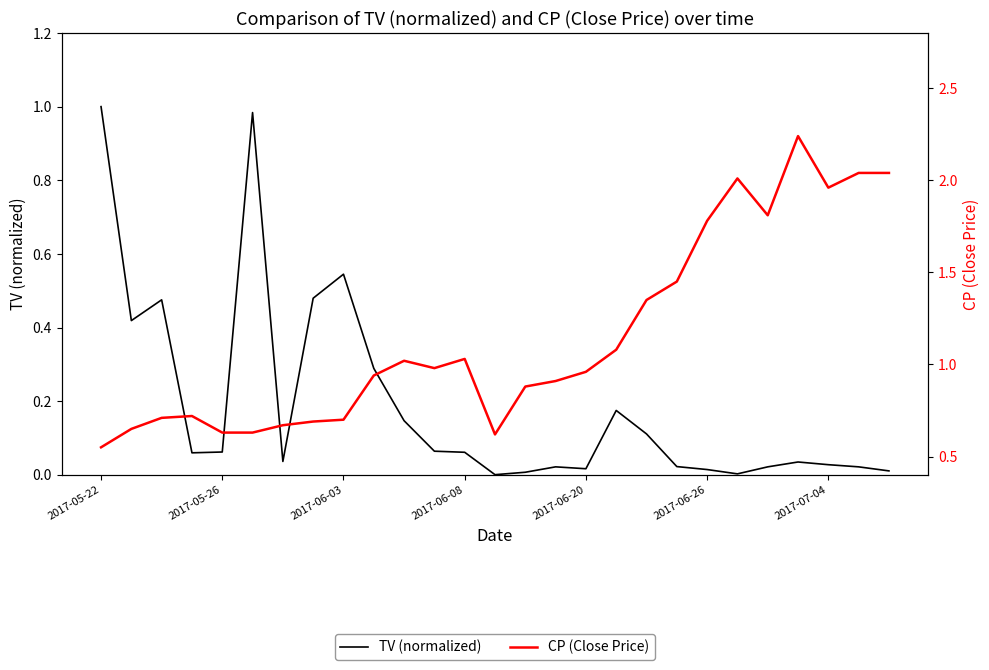

Which series ends up on top after the final intersection of TV (normalized) and CP (Close Price)?

CP (Close Price)